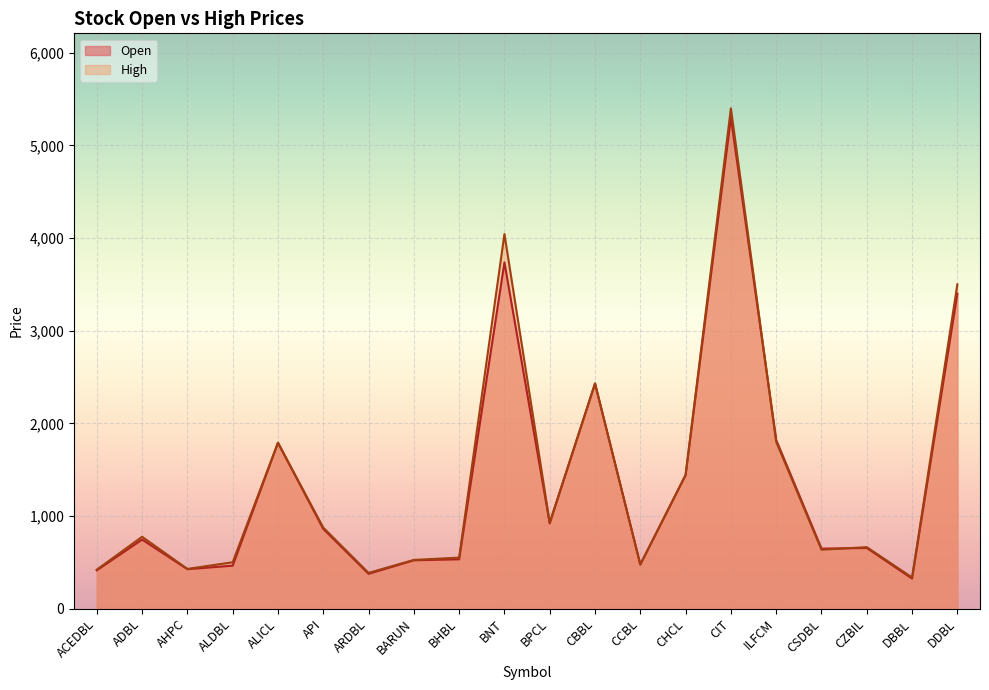

How many categories are shown in the chart?

20